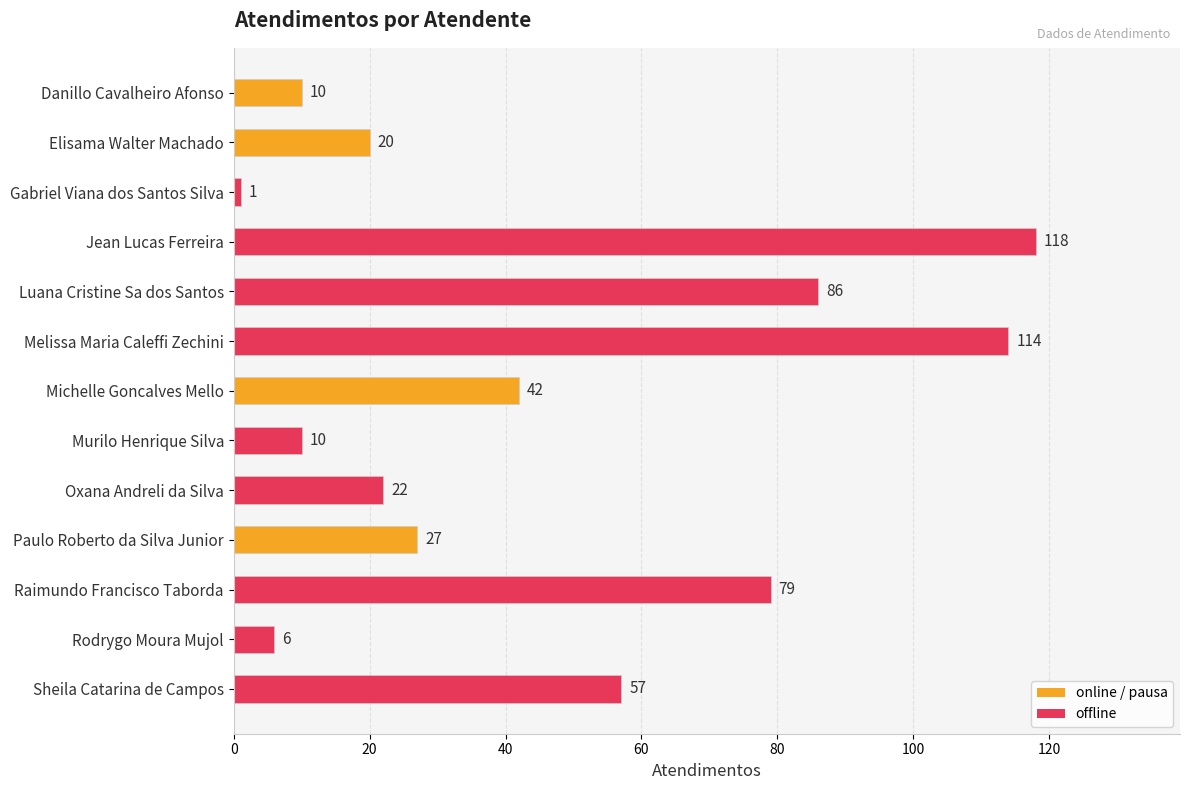

Between Elisama Walter Machado and Melissa Maria Caleffi Zechini, which is larger?

Melissa Maria Caleffi Zechini